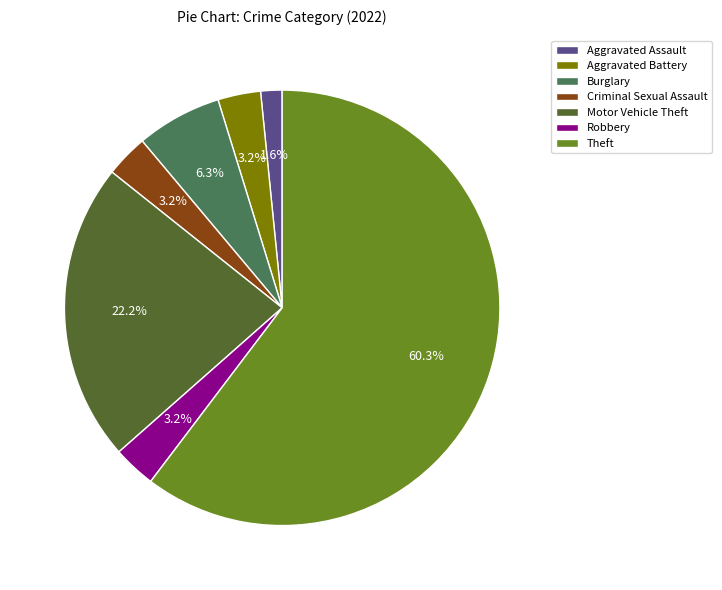

How many segments does this pie chart have?

7